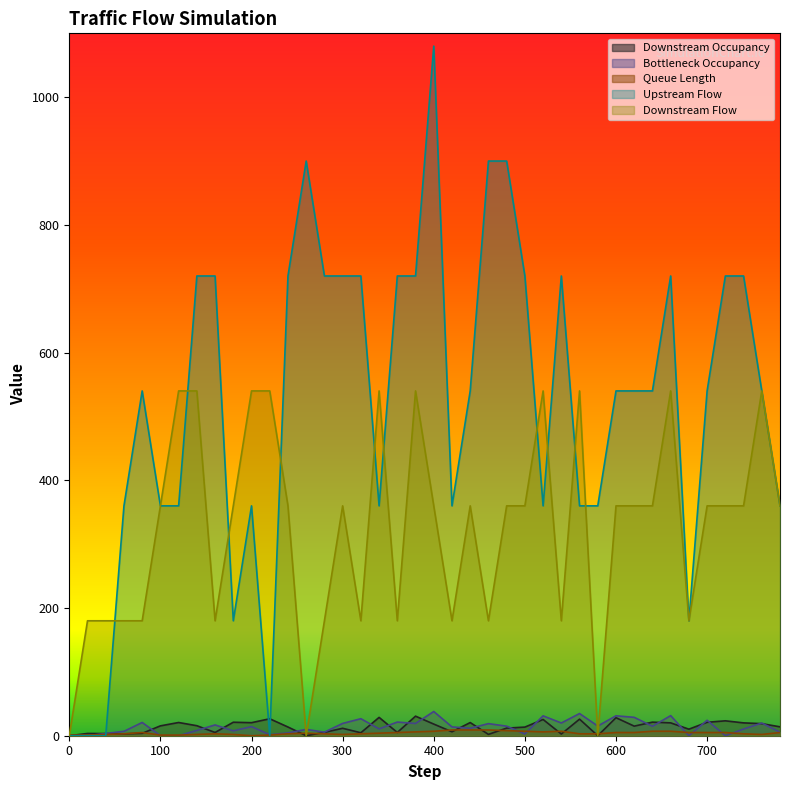

How many times do Downstream Occupancy and Queue Length cross each other?

13